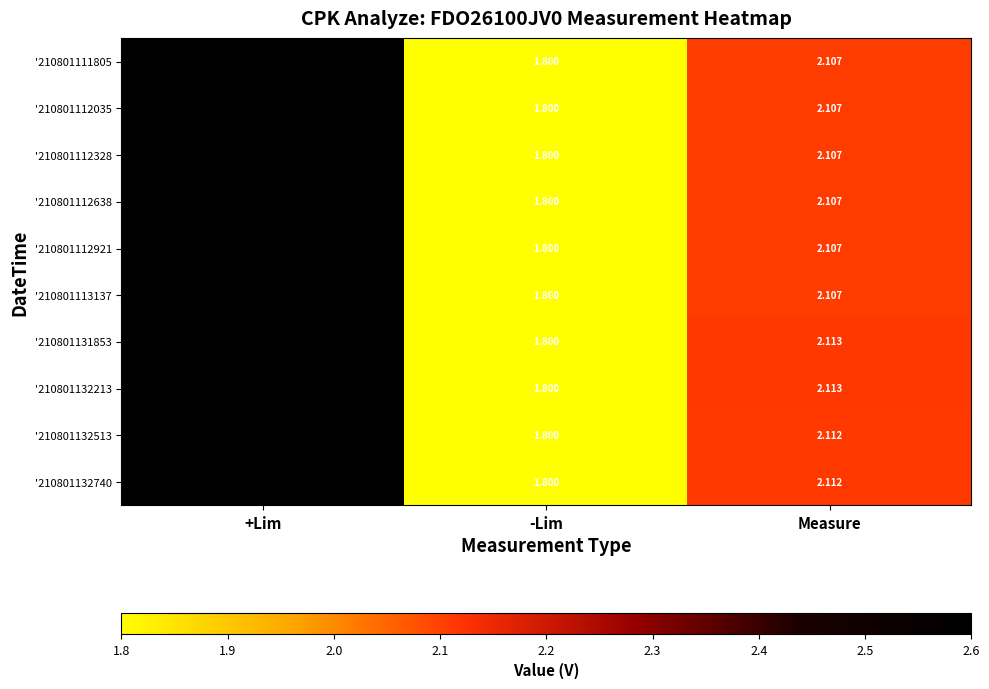

List the labels in order of '210801112921 value, largest first.

+Lim, Measure, -Lim